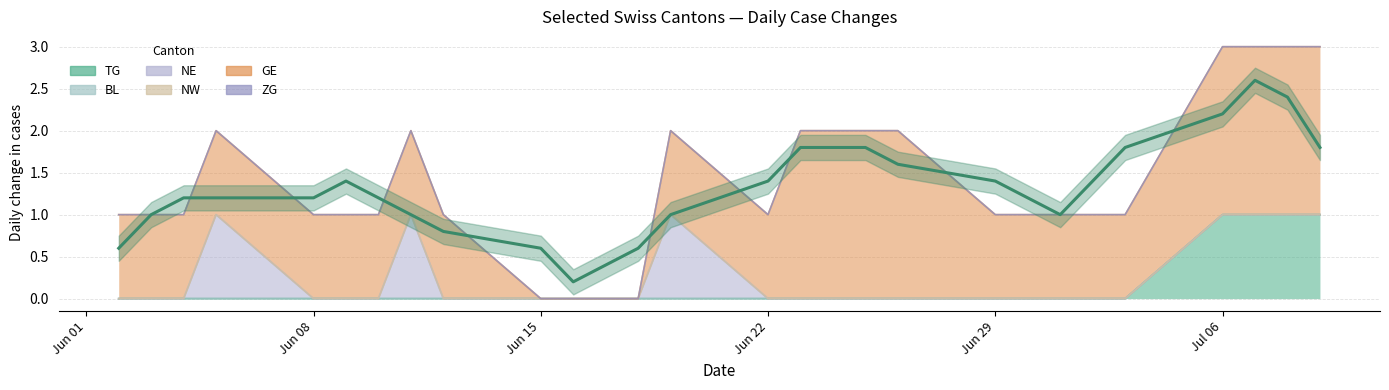

What is the sum of all NE values?

3